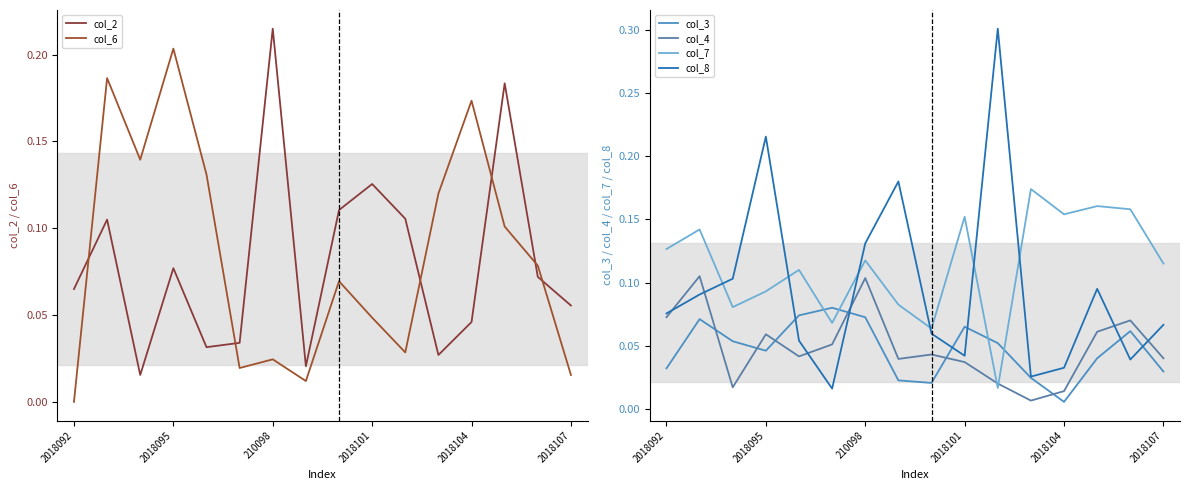

True or false: col_8 has more than 0 points higher than both neighbors.

True